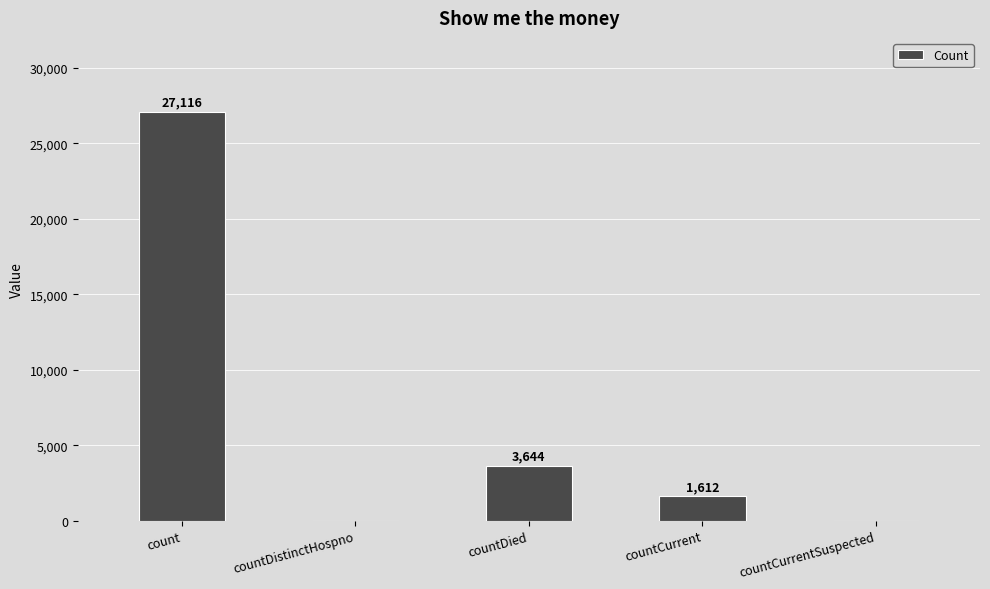

How many categories are shown in the chart?

5